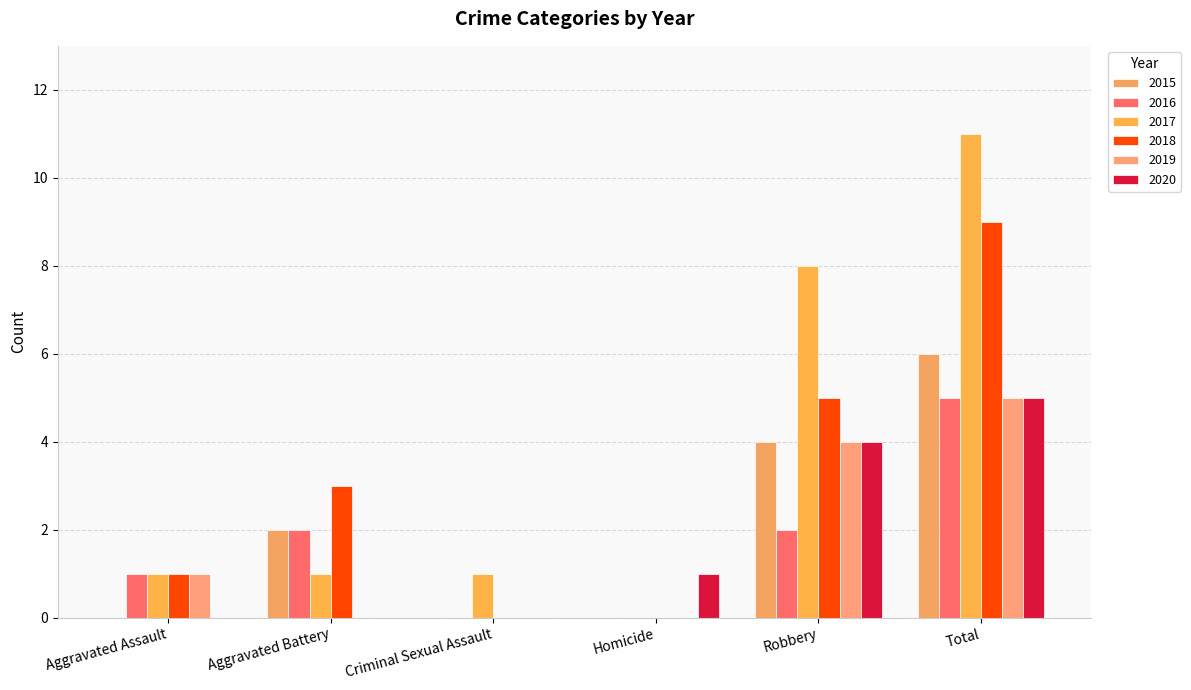

At how many categories does at least one series exceed 10?

1